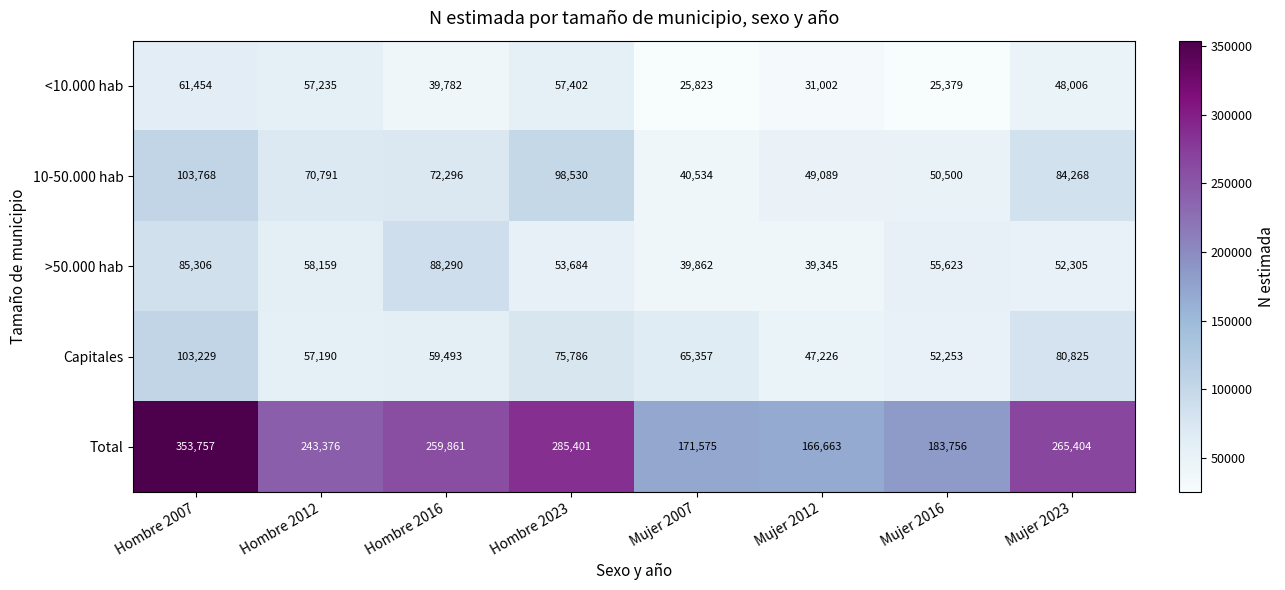

Rank the series by their maximum value, from lowest to highest.

<10.000 hab, >50.000 hab, Capitales, 10-50.000 hab, Total